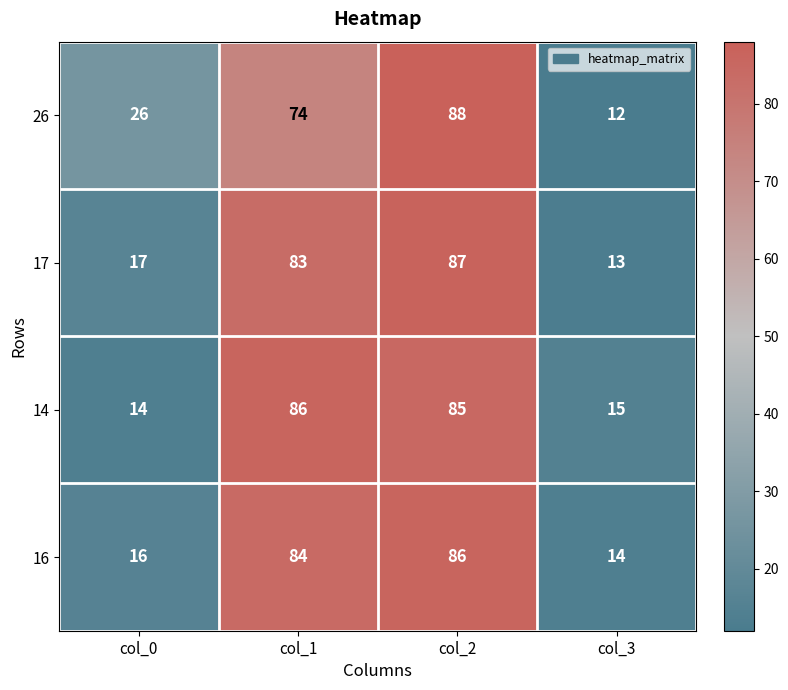

At which label is 26 closest to 50?

col_0